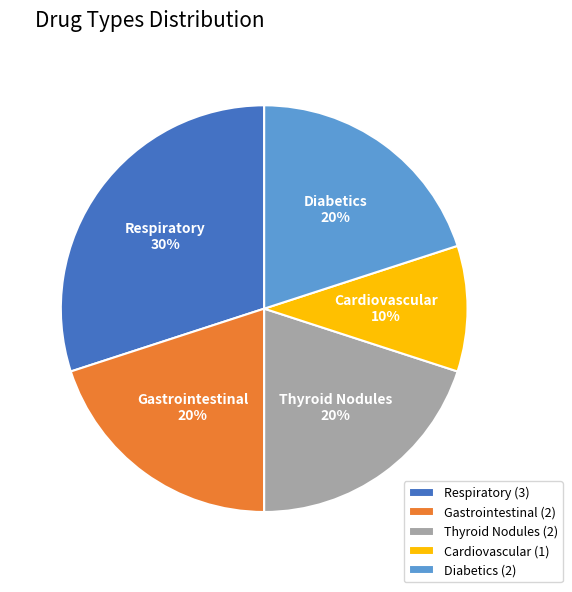

To the nearest percent, what percentage of the pie is Thyroid Nodules?

20%